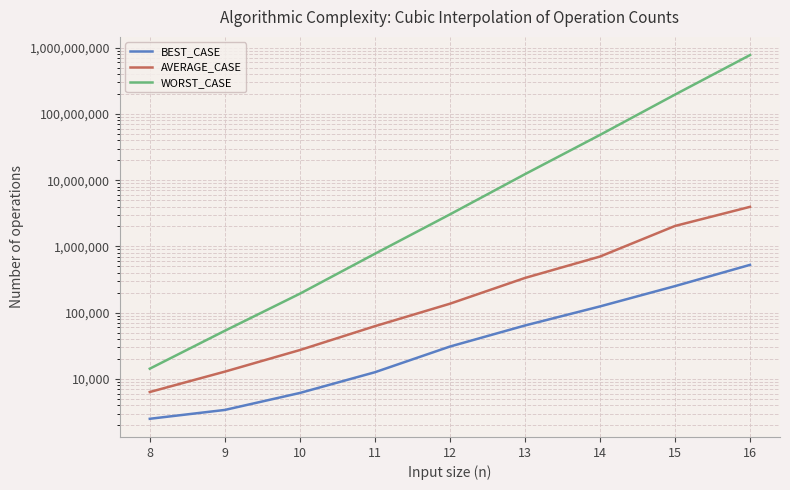

True or false: AVERAGE_CASE and WORST_CASE cross at least once.

False